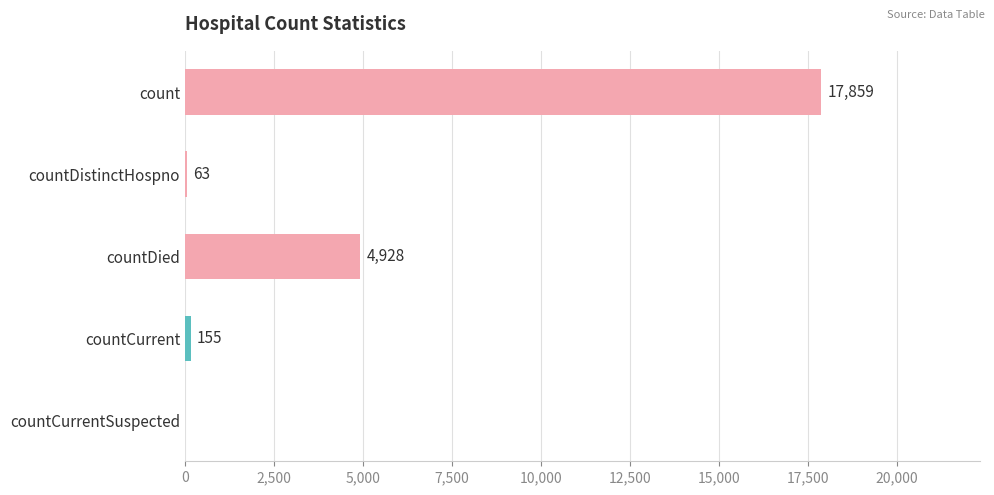

Count the number of categories in the chart.

5